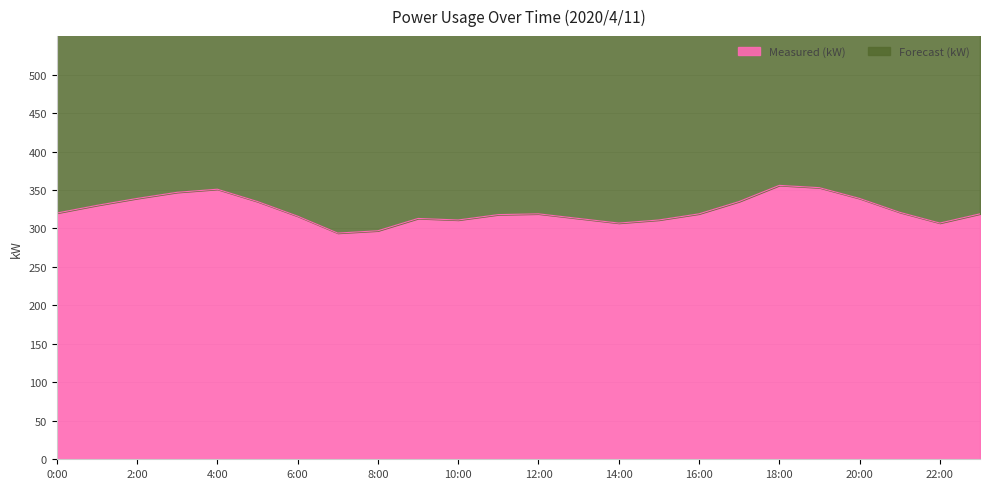

True or false: the data shows 72 at 9:00.

False